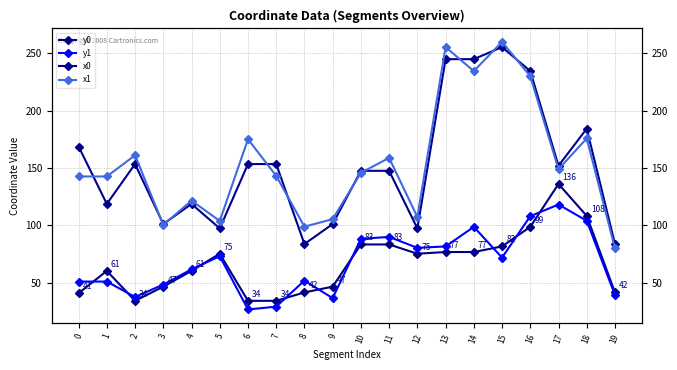

In x1, how many points are lower than both neighbors (excluding endpoints)?

6